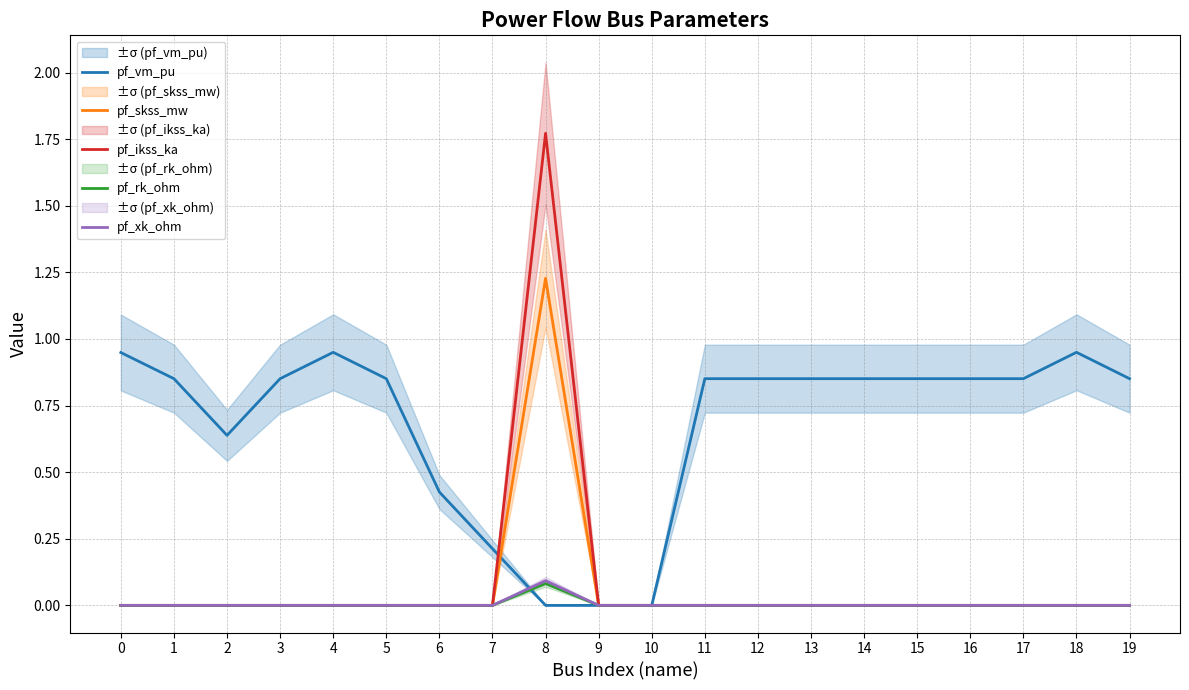

Reading left to right, transcribe all the data shown in this chart.

pf_vm_pu: 0=0.9	1=0.9	2=0.6	3=0.9	4=0.9	5=0.9	6=0.4	7=0.2	8=0.0	9=0.0	10=0.0	11=0.9	12=0.9	13=0.9	14=0.9	15=0.9	16=0.9	17=0.9	18=0.9	19=0.9
pf_skss_mw: 0=0.0	1=0.0	2=0.0	3=0.0	4=0.0	5=0.0	6=0.0	7=0.0	8=1.2	9=0.0	10=0.0	11=0.0	12=0.0	13=0.0	14=0.0	15=0.0	16=0.0	17=0.0	18=0.0	19=0.0
pf_ikss_ka: 0=0.0	1=0.0	2=0.0	3=0.0	4=0.0	5=0.0	6=0.0	7=0.0	8=1.8	9=0.0	10=0.0	11=0.0	12=0.0	13=0.0	14=0.0	15=0.0	16=0.0	17=0.0	18=0.0	19=0.0
pf_rk_ohm: 0=0.0	1=0.0	2=0.0	3=0.0	4=0.0	5=0.0	6=0.0	7=0.0	8=0.1	9=0.0	10=0.0	11=0.0	12=0.0	13=0.0	14=0.0	15=0.0	16=0.0	17=0.0	18=0.0	19=0.0
pf_xk_ohm: 0=0.0	1=0.0	2=0.0	3=0.0	4=0.0	5=0.0	6=0.0	7=0.0	8=0.1	9=0.0	10=0.0	11=0.0	12=0.0	13=0.0	14=0.0	15=0.0	16=0.0	17=0.0	18=0.0	19=0.0